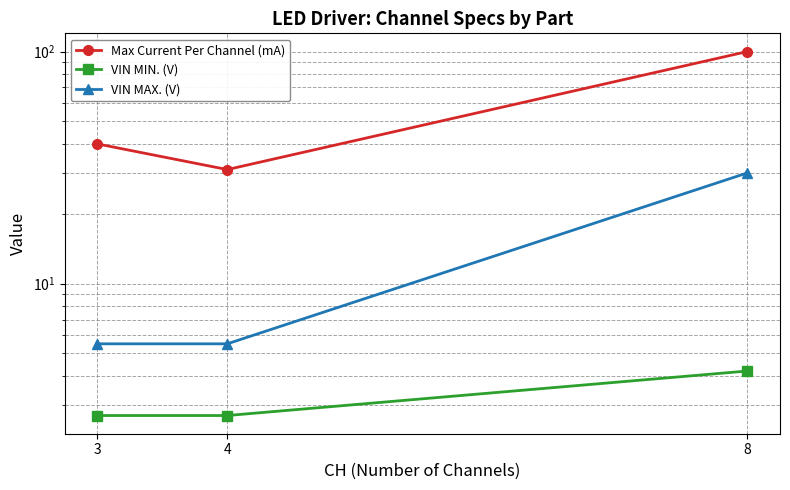

What are all the series names shown in the legend?

Max Current Per Channel (mA), VIN MIN. (V), VIN MAX. (V)